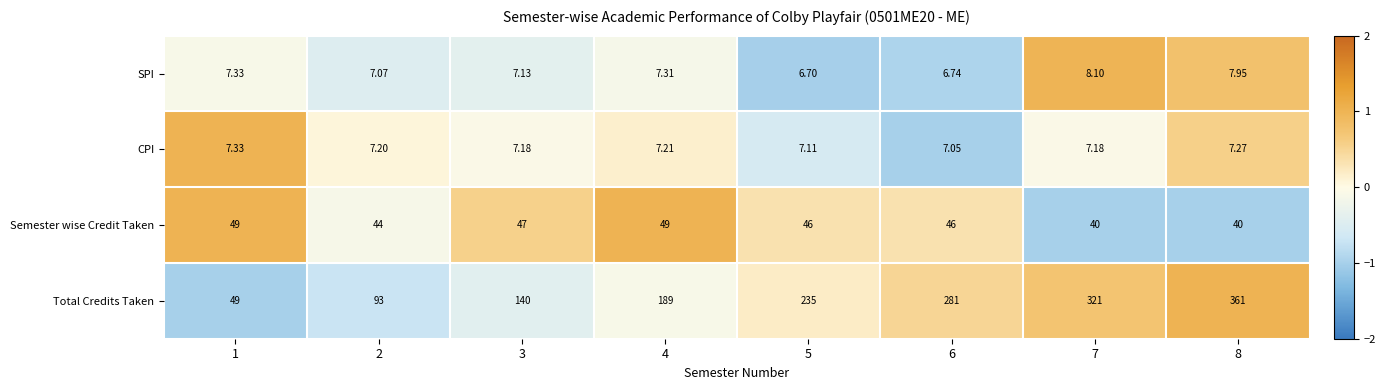

Which series changed the most between 1 and 7?

Total Credits Taken